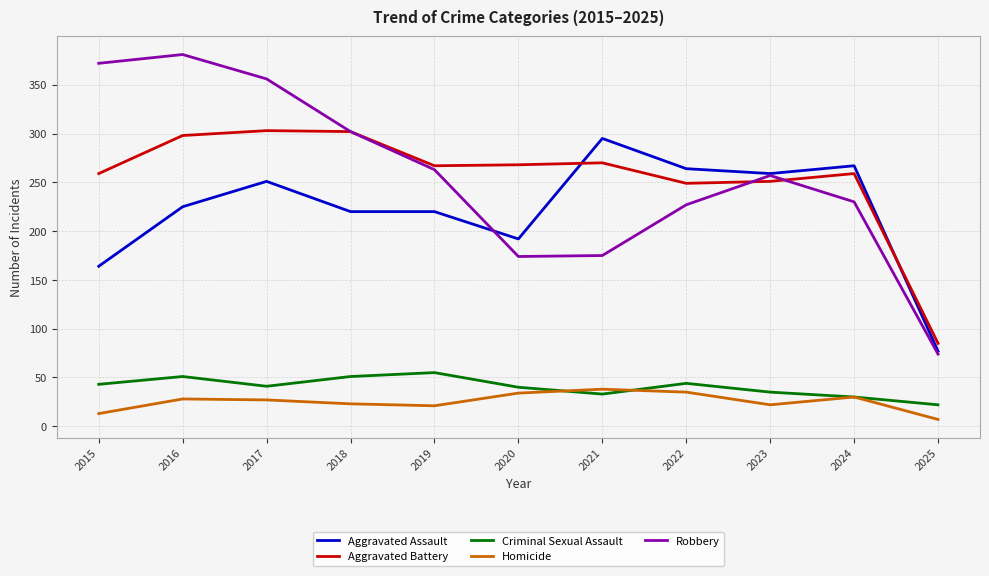

Which series has the widest spread of values?

Robbery